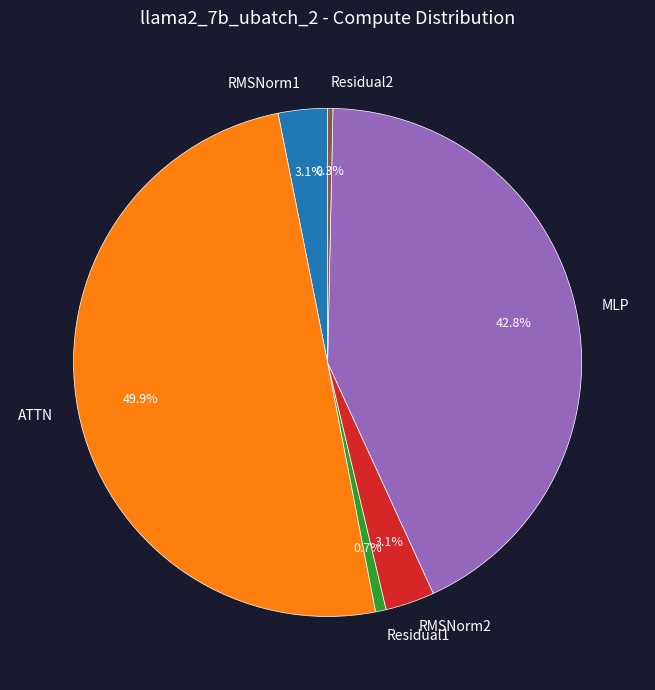

The Residual1 slice represents 1% of the pie. True or false?

True